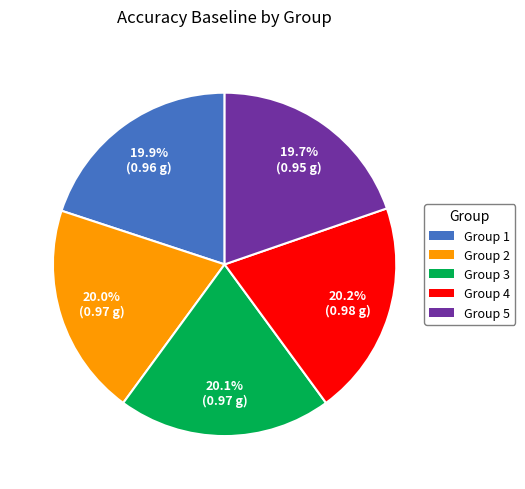

Does Group 1 account for over 50% of the chart?

No